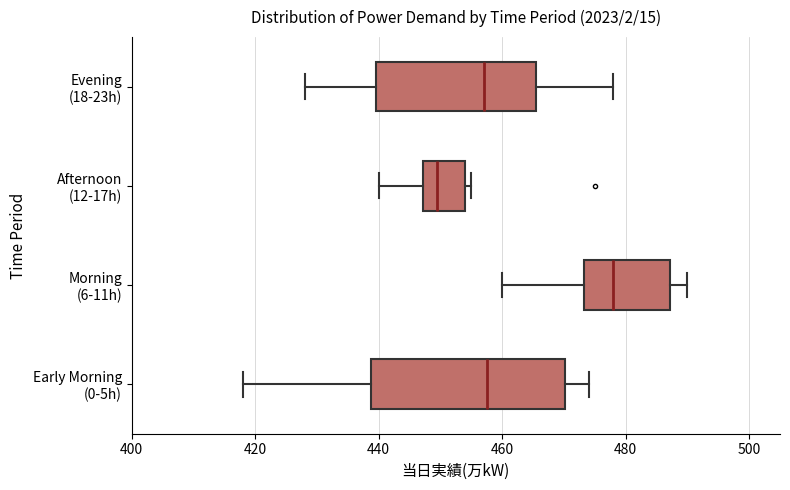

Where does the left whisker of the box for Early Morning (0-5h) end on the x-axis? The values are not printed on the chart, so give them approximately, as read against the axis.

418